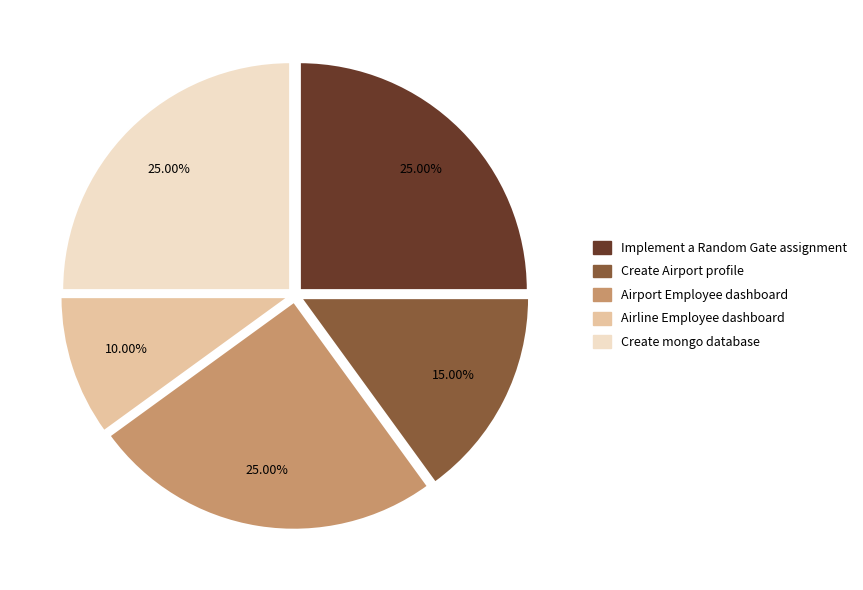

Is there any slice that represents more than half of the pie?

No